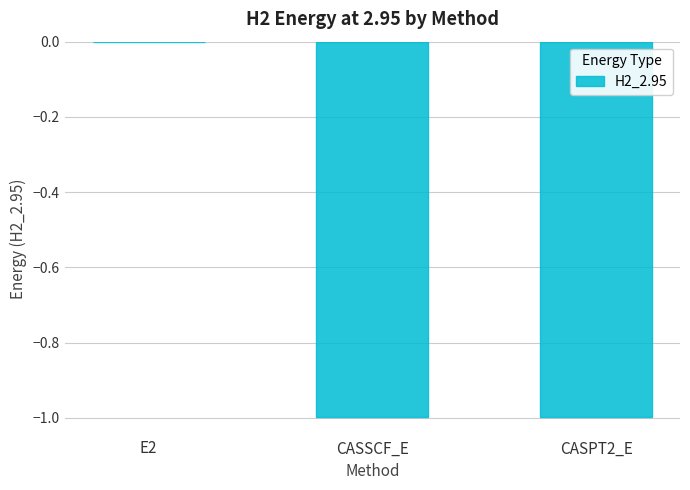

The value at CASPT2_E is -1.0. True or false?

True